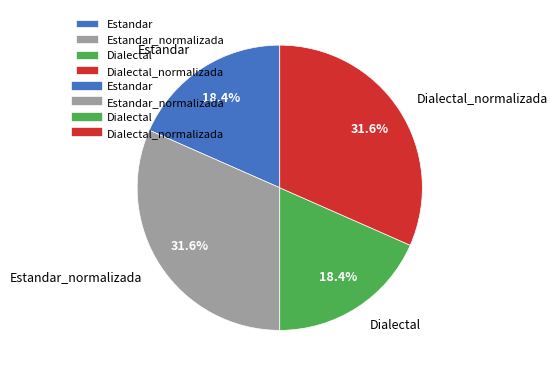

True or false: Estandar_normalizada accounts for 18% of the total.

False